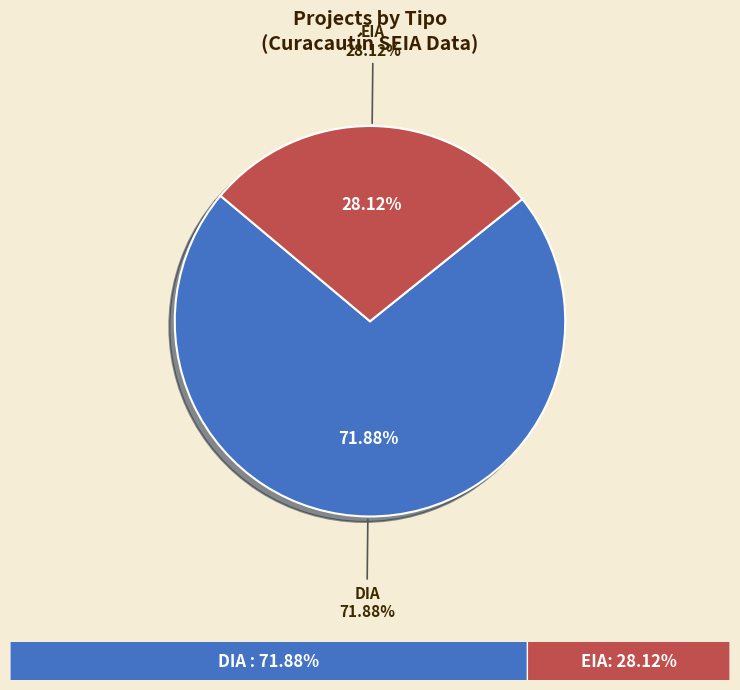

What percentage is the DIA slice, to the nearest percent?

72%